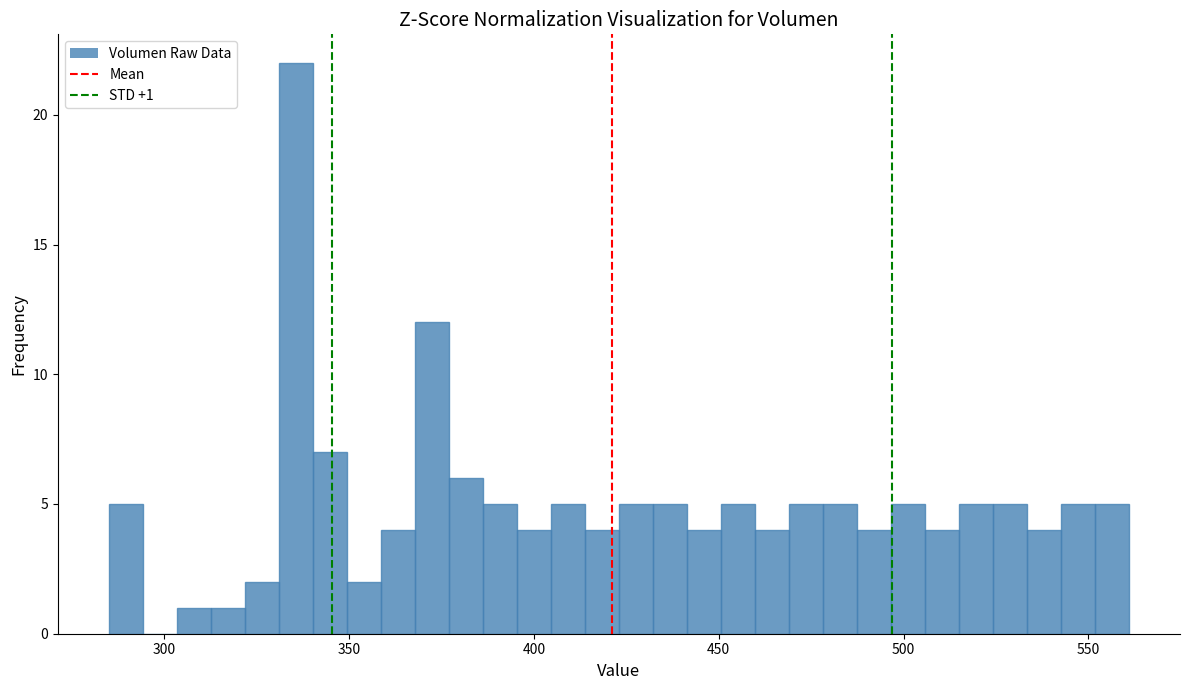

Around what value on the x-axis is the tallest bar? Give the approximate position of its centre, as read against the axis.

335